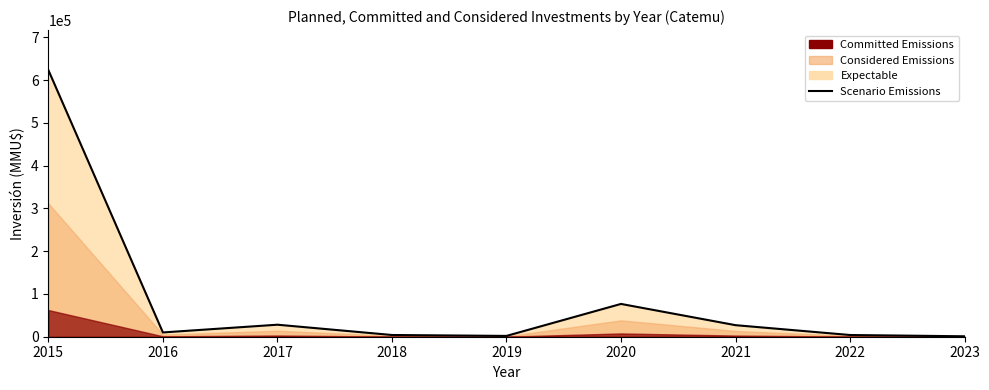

How many lines are shown in the chart?

1